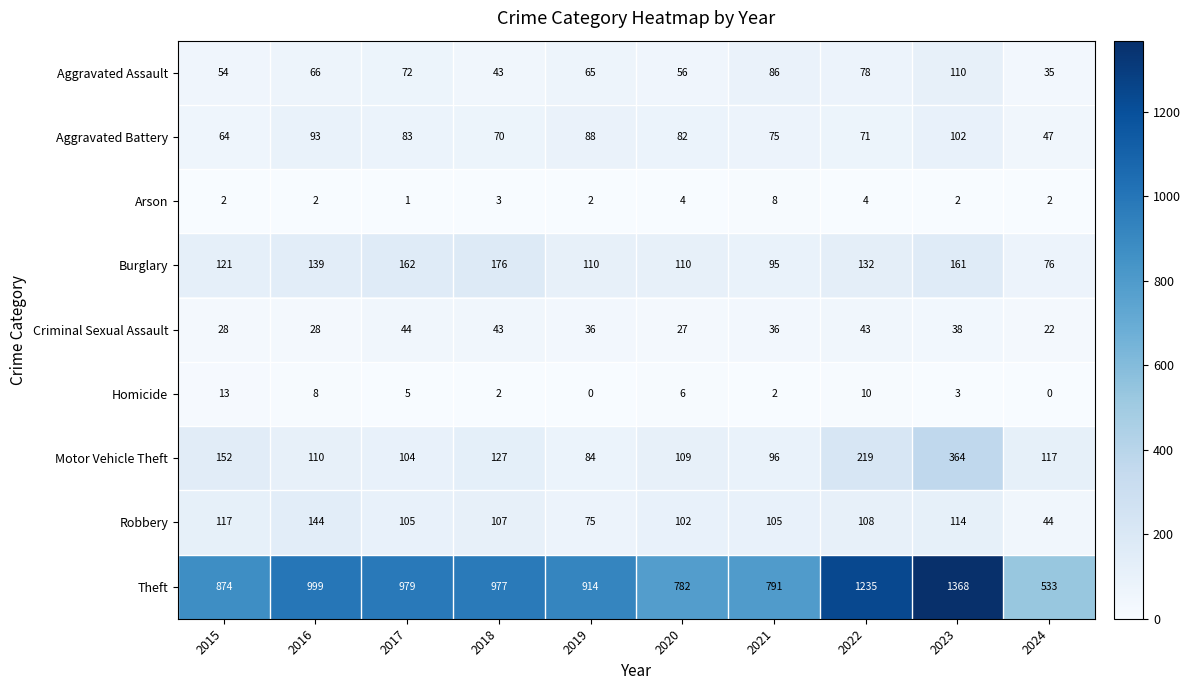

What is the spread (max minus min) of values at 2015?

872